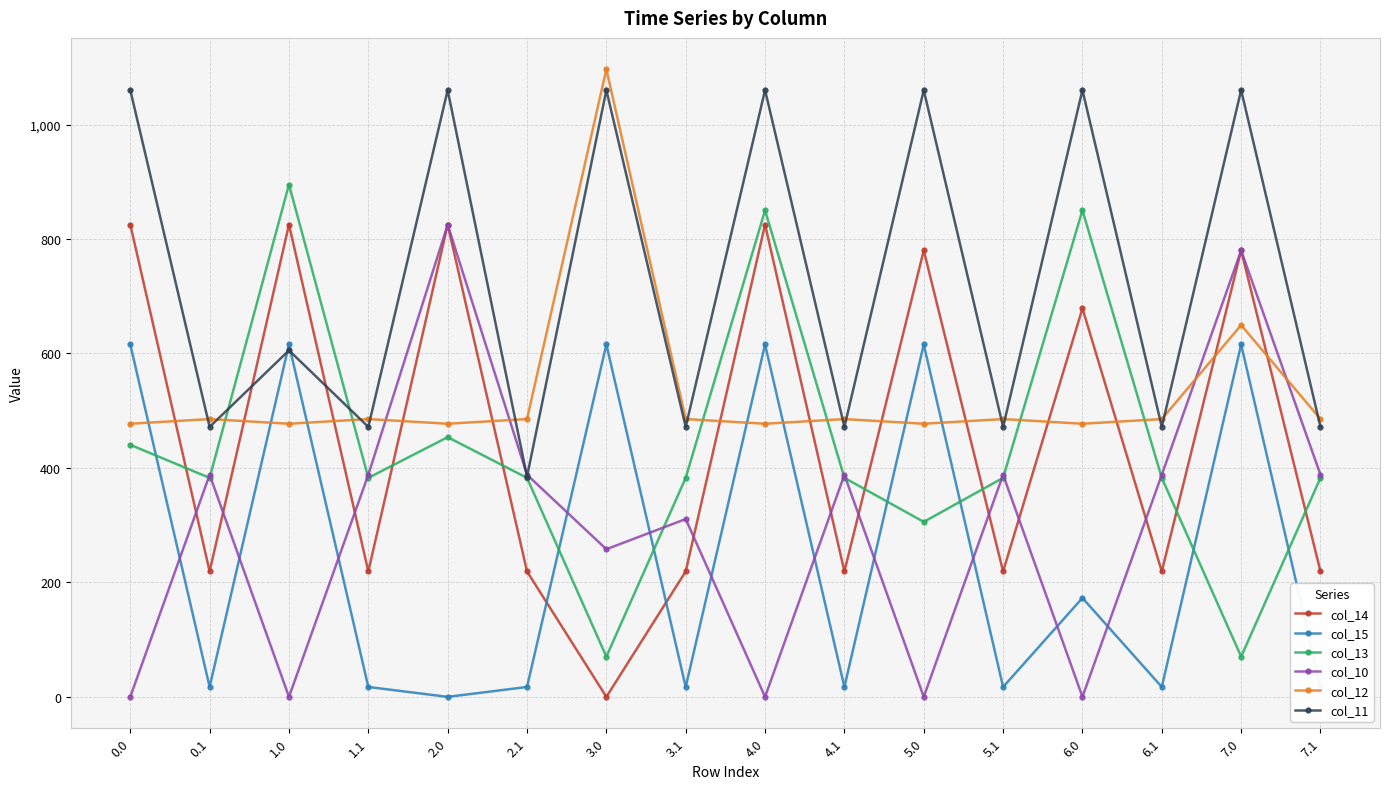

What is the value of the col_15 point at the 3rd from the left?

615.9